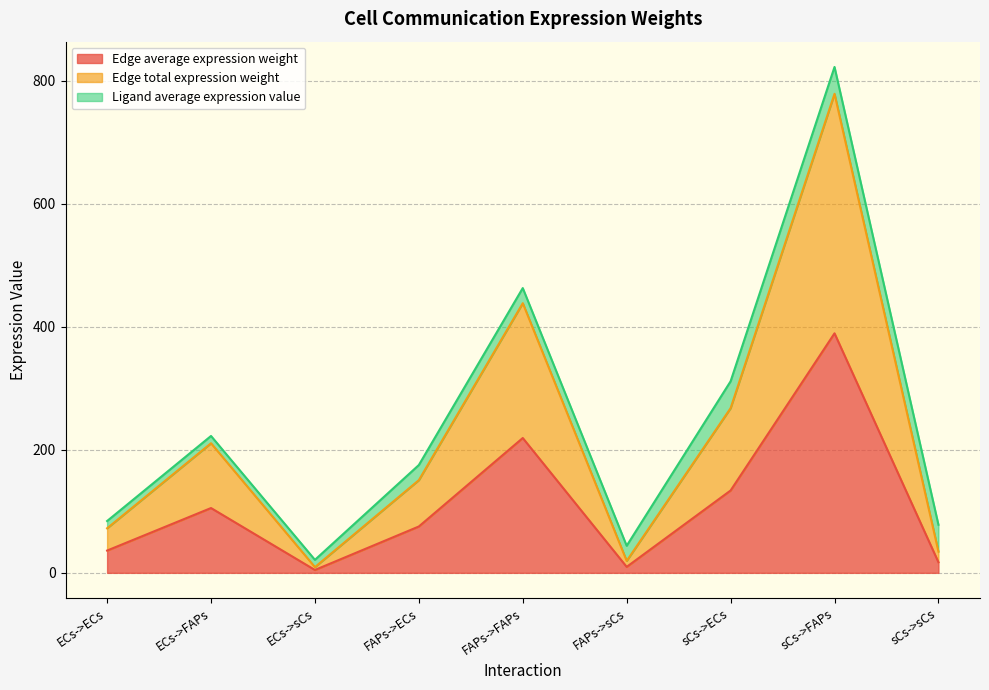

Where is Edge average expression weight nearest to the value 197?

FAPs->FAPs